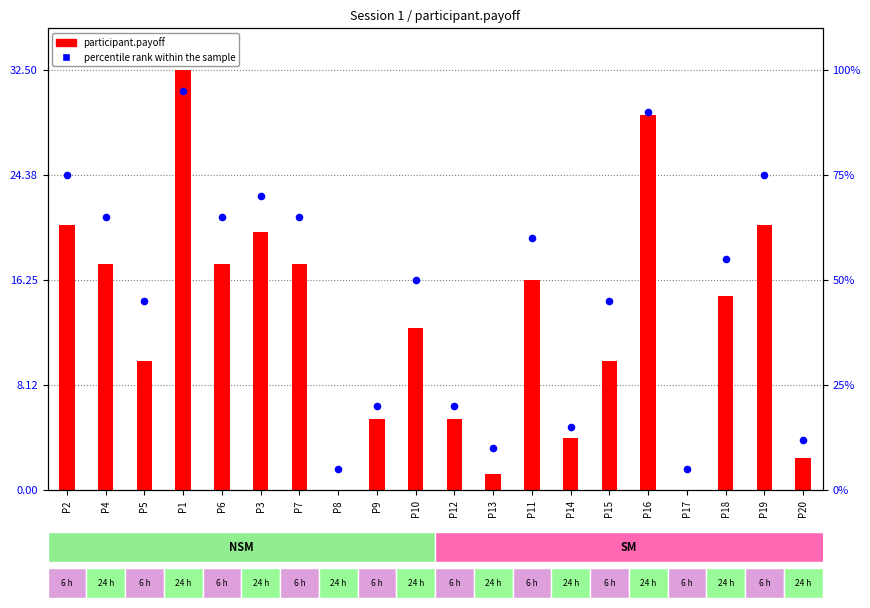

Is the value of percentile rank within the sample at P10 greater than the value of participant.payoff at P9?

Yes